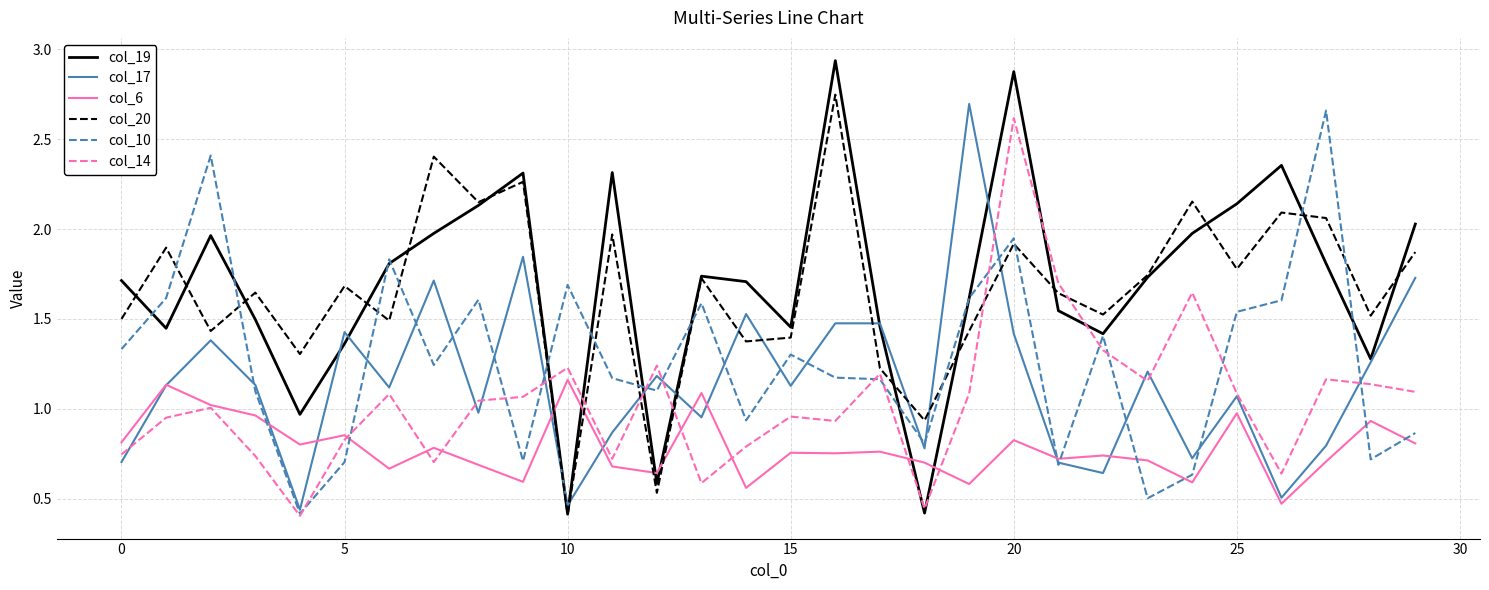

Which series has the widest spread of values?

col_19